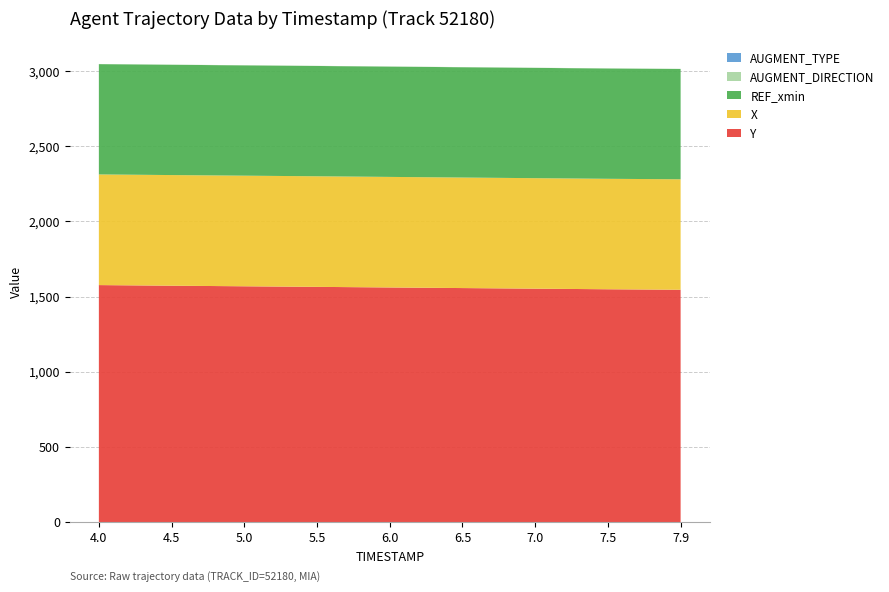

Reading left to right, list all the values displayed in this chart.

Y: 1576.0	1571.9	1568.0	1564.2	1560.2	1556.2	1552.2	1548.2	1545.0
X: 735.6	735.5	735.3	735.1	734.9	734.7	734.5	734.3	734.3
REF_xmin: 733.2	733.2	733.2	733.2	733.2	733.2	733.2	733.2	733.2
AUGMENT_DIRECTION: 1.0	1.0	1.0	1.0	1.0	1.0	1.0	1.0	1.0
AUGMENT_TYPE: 0.0	0.0	0.0	0.0	0.0	0.0	0.0	0.0	0.0